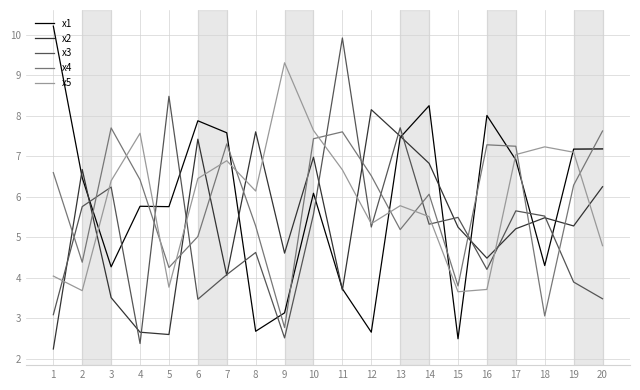

Rank the series by their maximum value, from highest to lowest.

x1, x3, x5, x2, x4